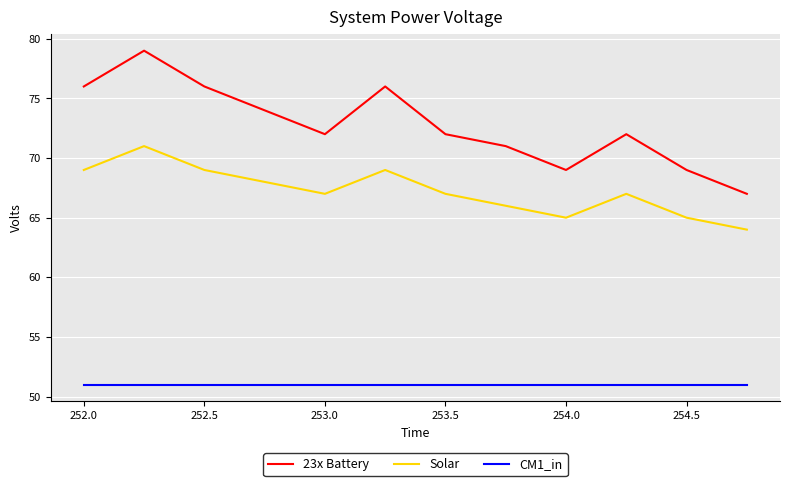

Which series has the largest range (max minus min)?

23x Battery